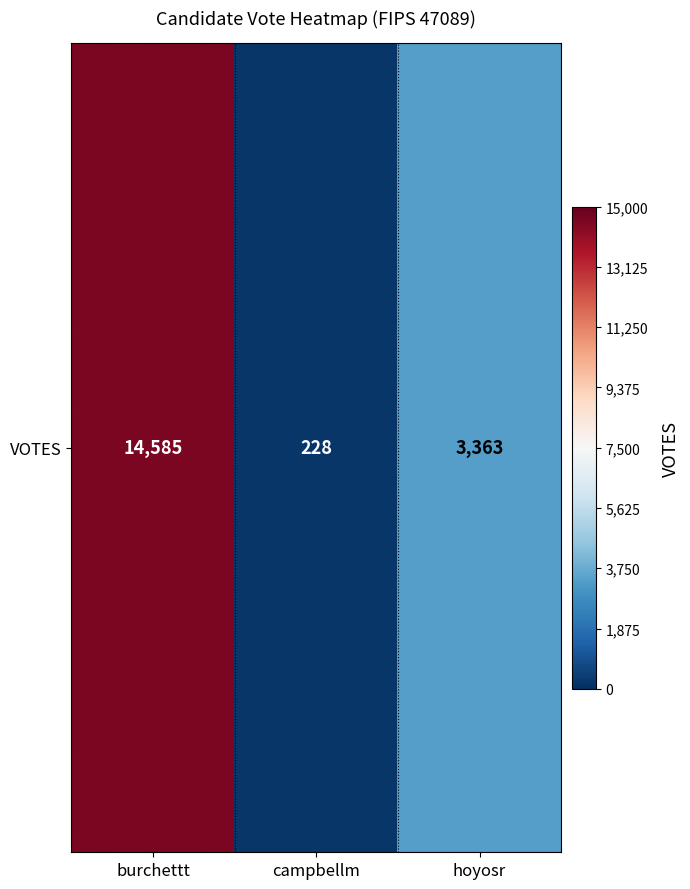

List the labels in order of value, smallest first.

campbellm, hoyosr, burchettt